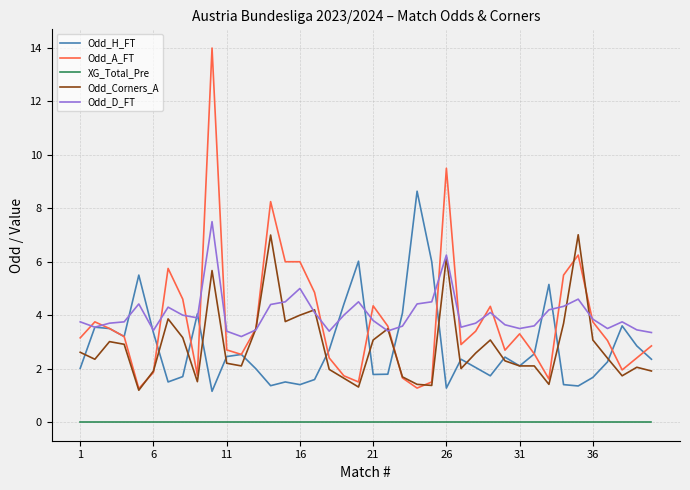

Does the chart display data point markers on the line(s)?

No